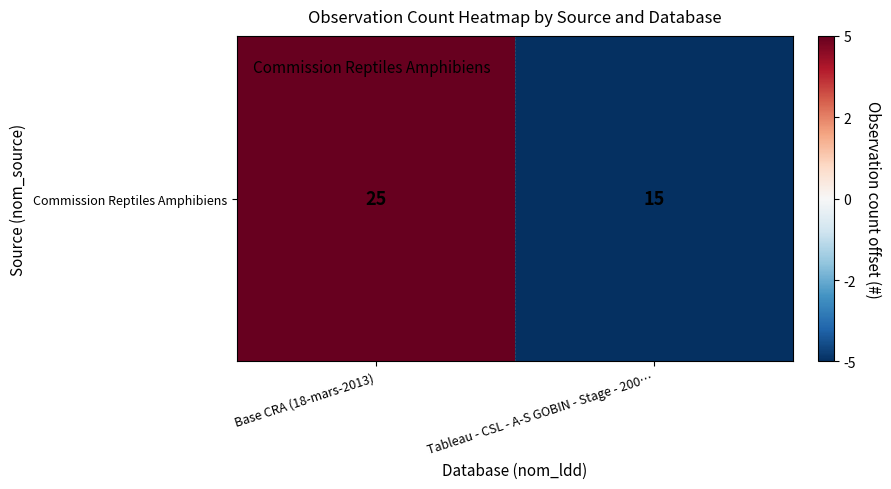

Rank the categories by value from lowest to highest.

Tableau - CSL - A-S GOBIN - Stage - 200…, Base CRA (18-mars-2013)